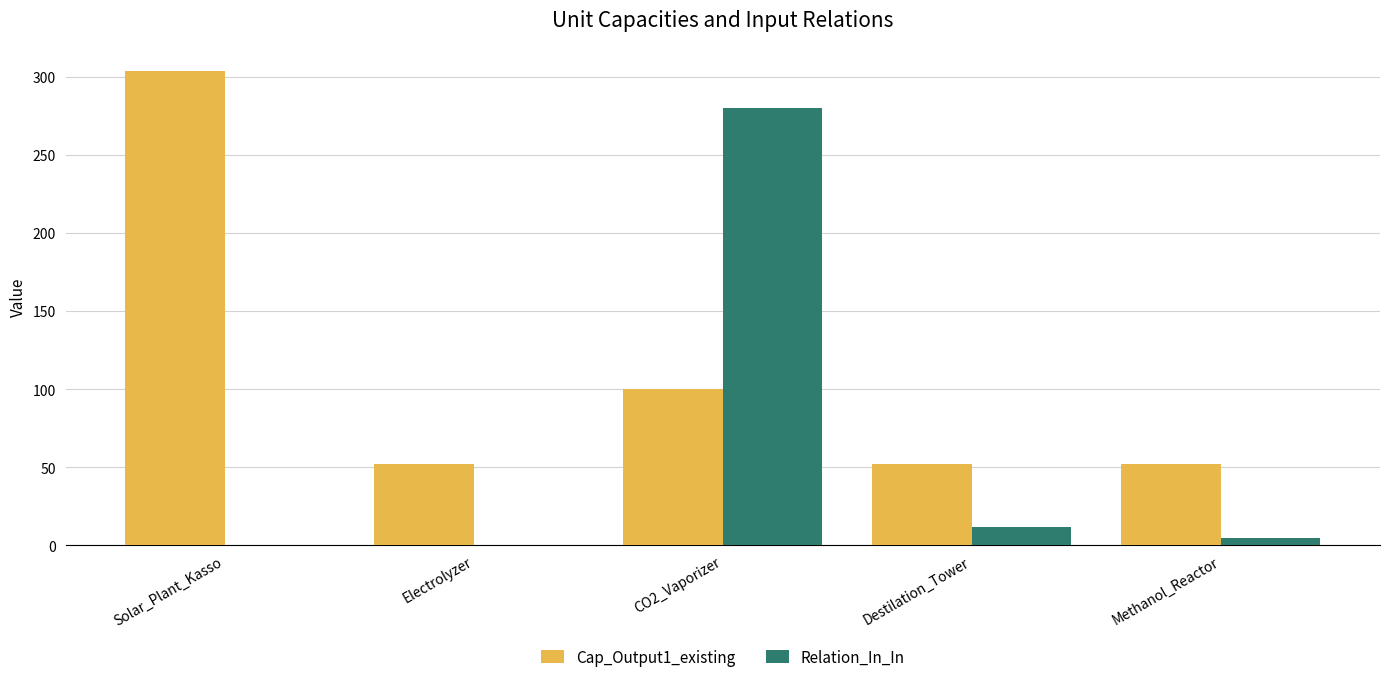

Which series has the largest total across all categories?

Cap_Output1_existing